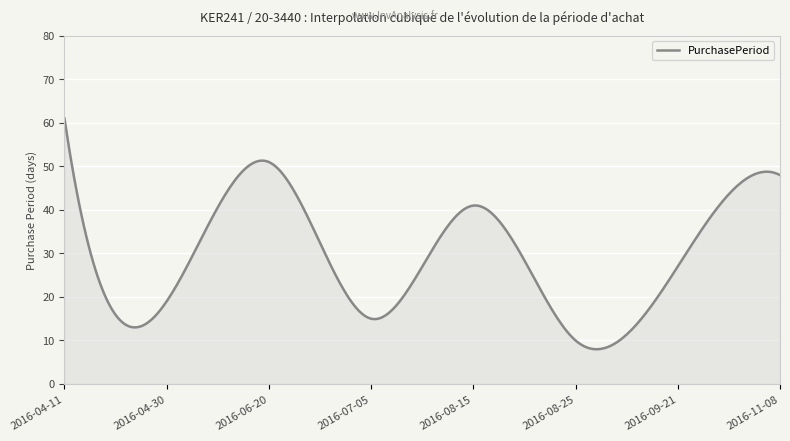

What is the difference between the maximum and second lowest values?

53.0